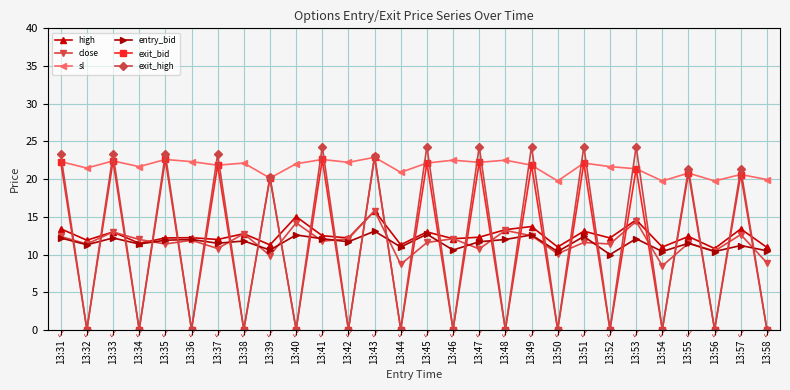

The sl series shows 6.7 at 13:58. True or false?

False